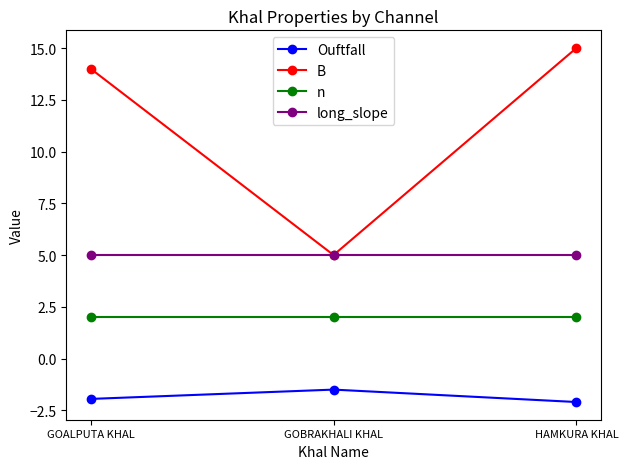

Reading right to left, what are all the values shown in this chart?

Ouftfall: HAMKURA KHAL=-2.1	GOBRAKHALI KHAL=-1.5	GOALPUTA KHAL=-1.9
B: HAMKURA KHAL=15.0	GOBRAKHALI KHAL=5.0	GOALPUTA KHAL=14.0
n: HAMKURA KHAL=2.0	GOBRAKHALI KHAL=2.0	GOALPUTA KHAL=2.0
long_slope: HAMKURA KHAL=5.0	GOBRAKHALI KHAL=5.0	GOALPUTA KHAL=5.0